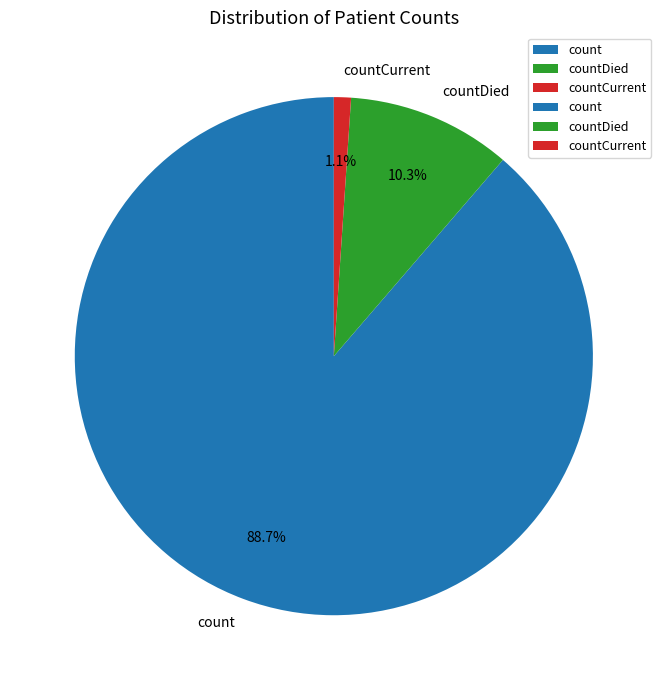

To the nearest percent, what portion does countCurrent represent?

1%